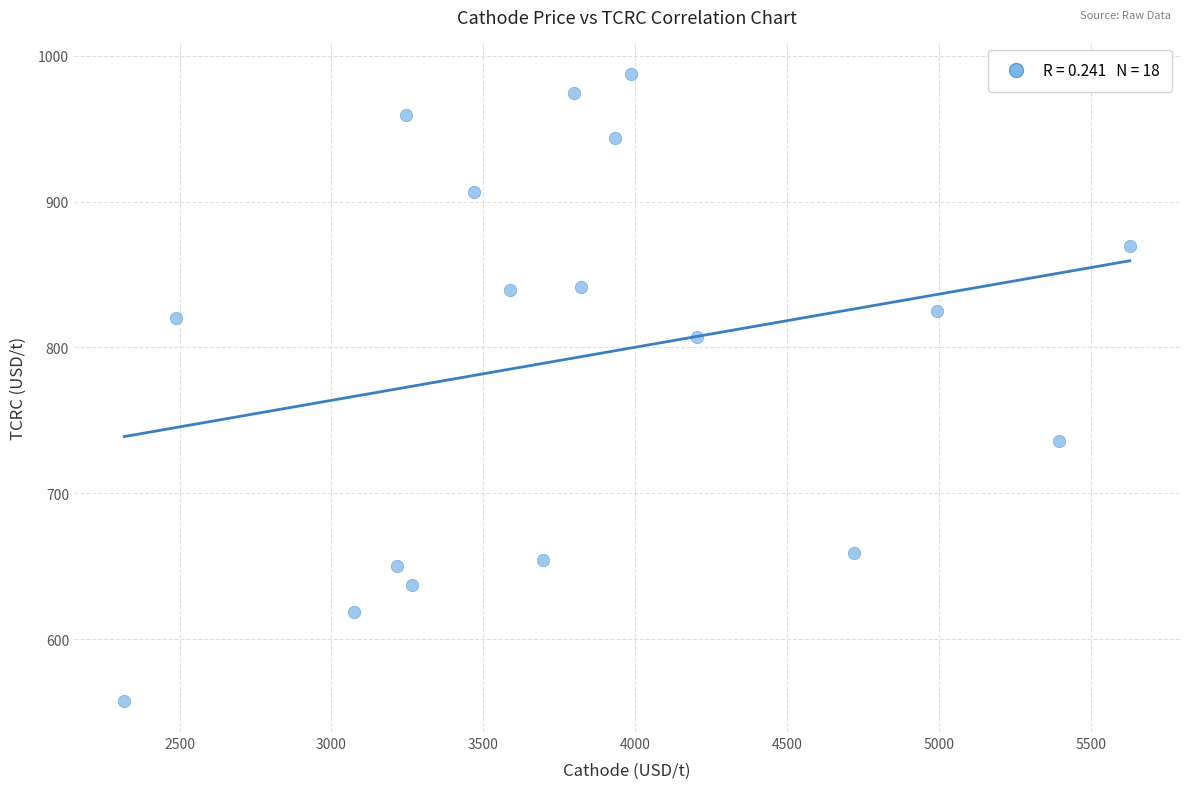

What is the range of X values (max minus min)?

3309.9